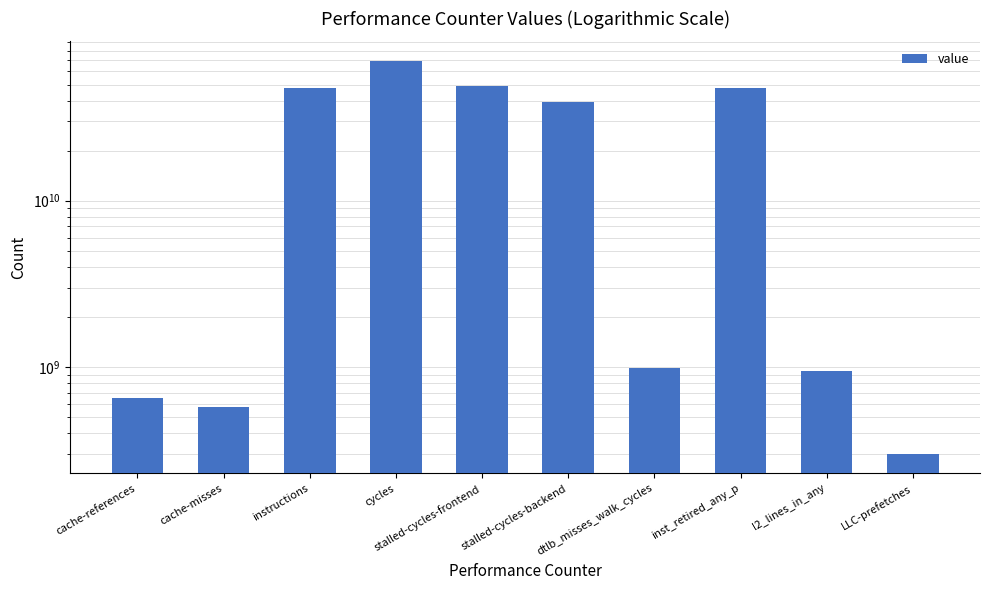

Read the value at cache-references, to the nearest 10.

654801140